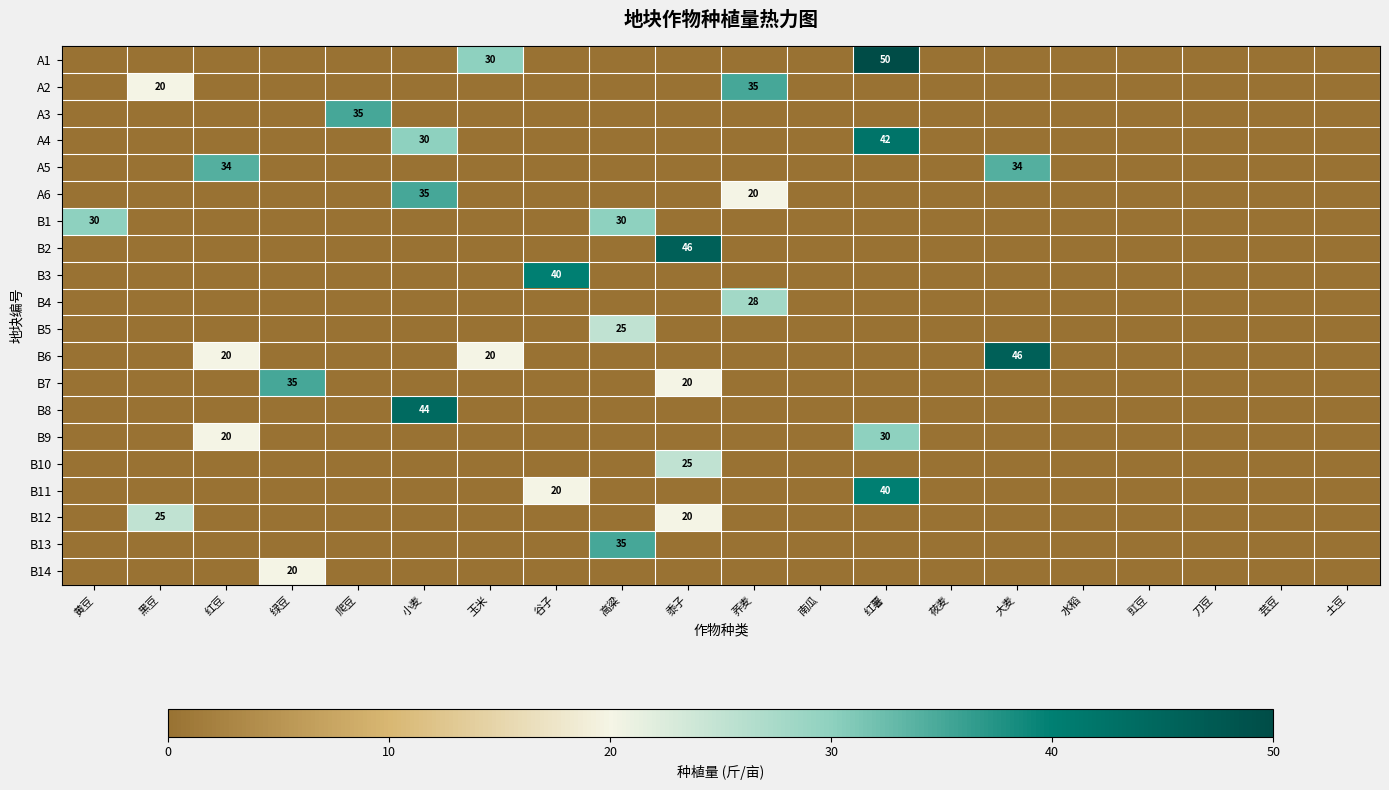

The value of B12 at 黑豆 is 25. True or false?

True